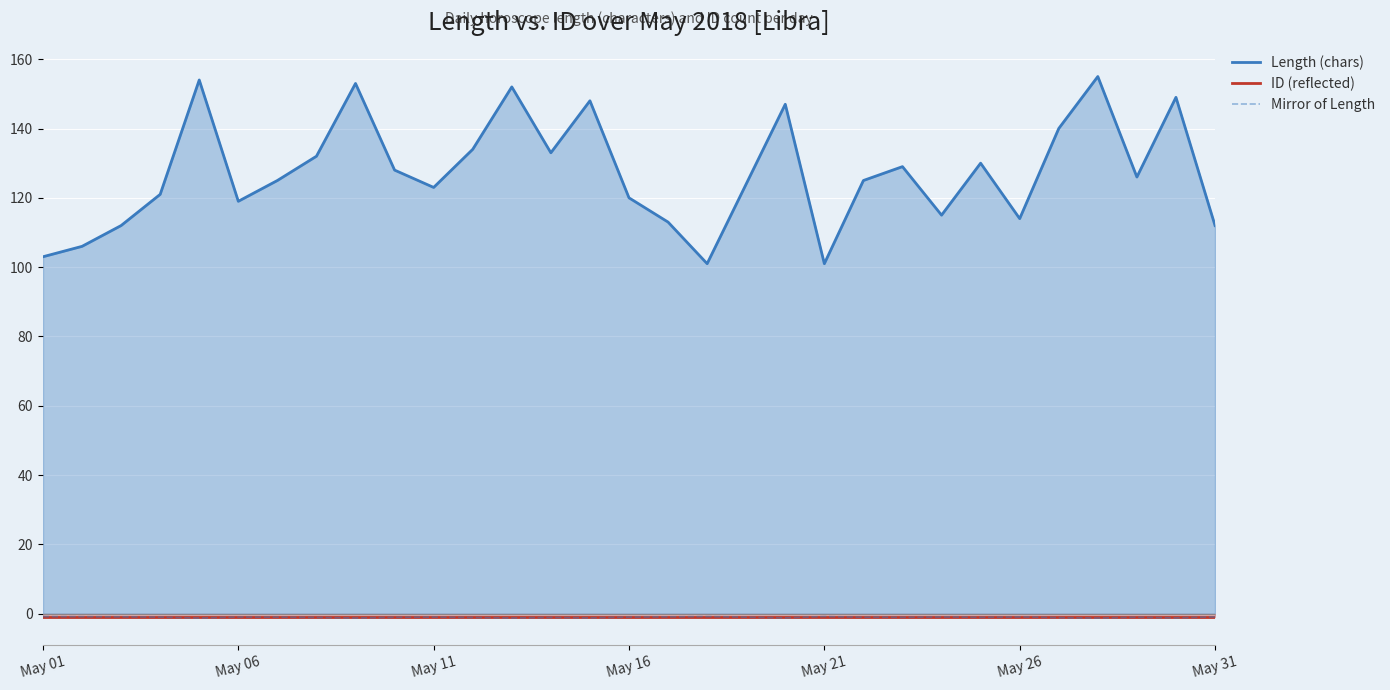

Which series ends up on top after the final intersection of ID (reflected) and Mirror of Length?

Mirror of Length